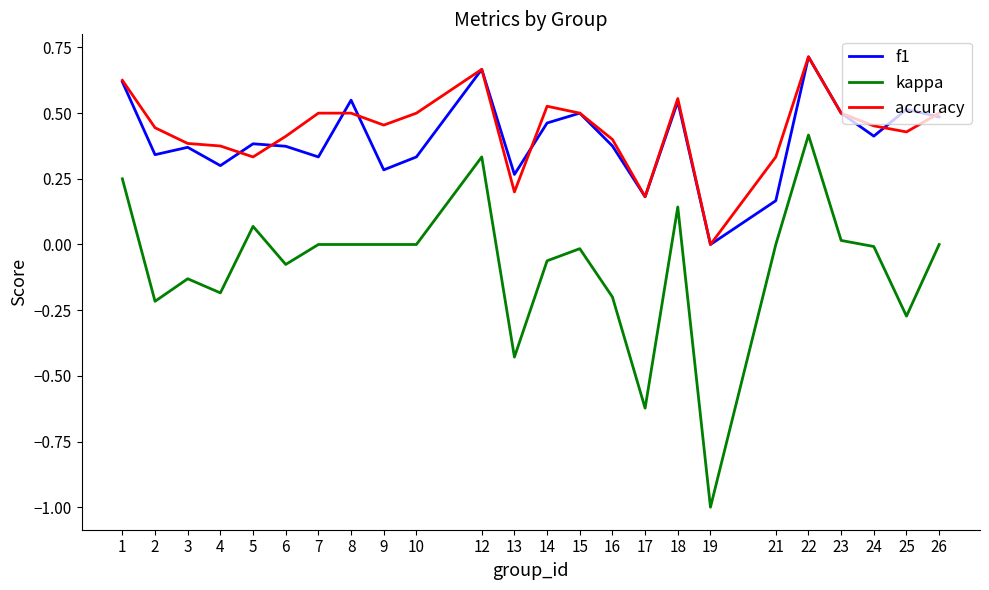

Which category has the lowest value across all series?

19